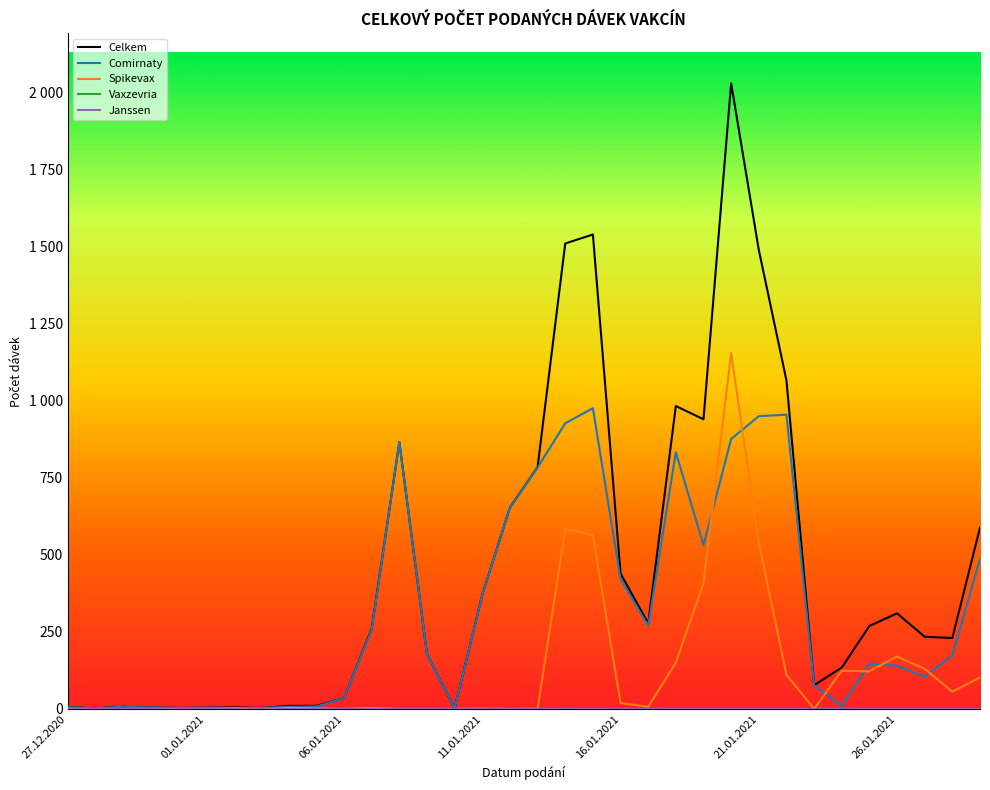

Which category has the highest value across all series?

24